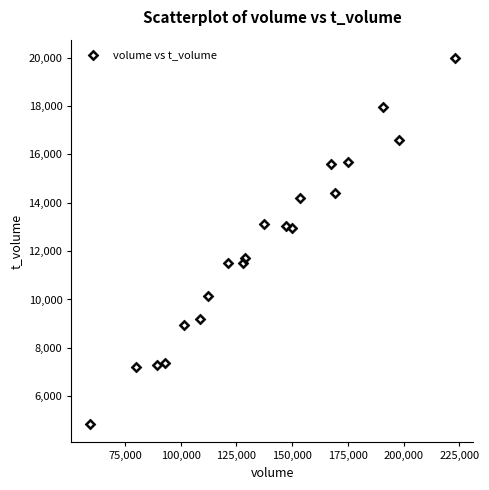

What is the range of X values (max minus min)?

163878